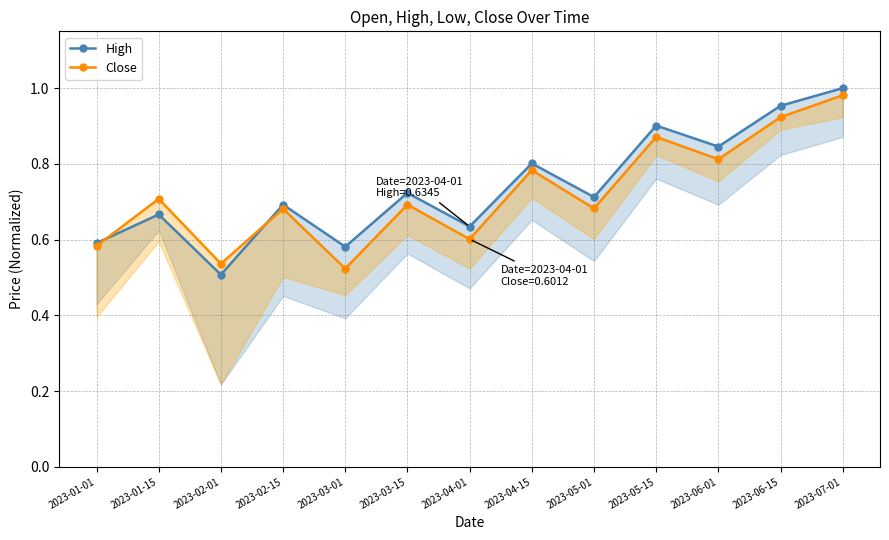

Reading right to left, list all the values displayed in this chart.

High: 2023-07-01=1.0	2023-06-15=1.0	2023-06-01=0.8	2023-05-15=0.9	2023-05-01=0.7	2023-04-15=0.8	2023-04-01=0.6	2023-03-15=0.7	2023-03-01=0.6	2023-02-15=0.7	2023-02-01=0.5	2023-01-15=0.7	2023-01-01=0.6
Close: 2023-07-01=1.0	2023-06-15=0.9	2023-06-01=0.8	2023-05-15=0.9	2023-05-01=0.7	2023-04-15=0.8	2023-04-01=0.6	2023-03-15=0.7	2023-03-01=0.5	2023-02-15=0.7	2023-02-01=0.5	2023-01-15=0.7	2023-01-01=0.6